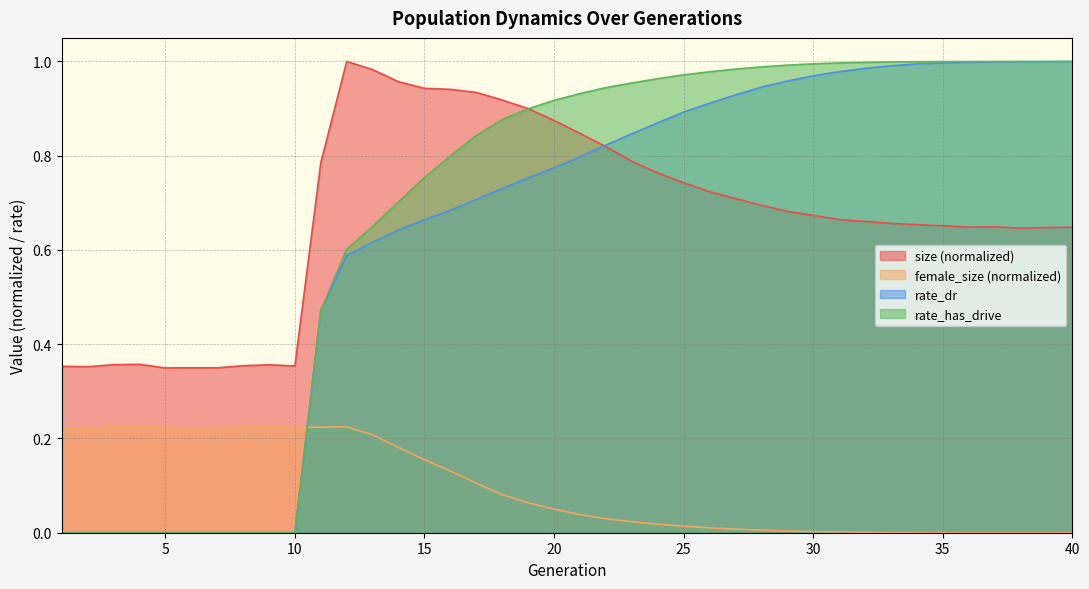

List the series in order of their peak value, highest first.

size, rate_has_drive, rate_dr, female_size